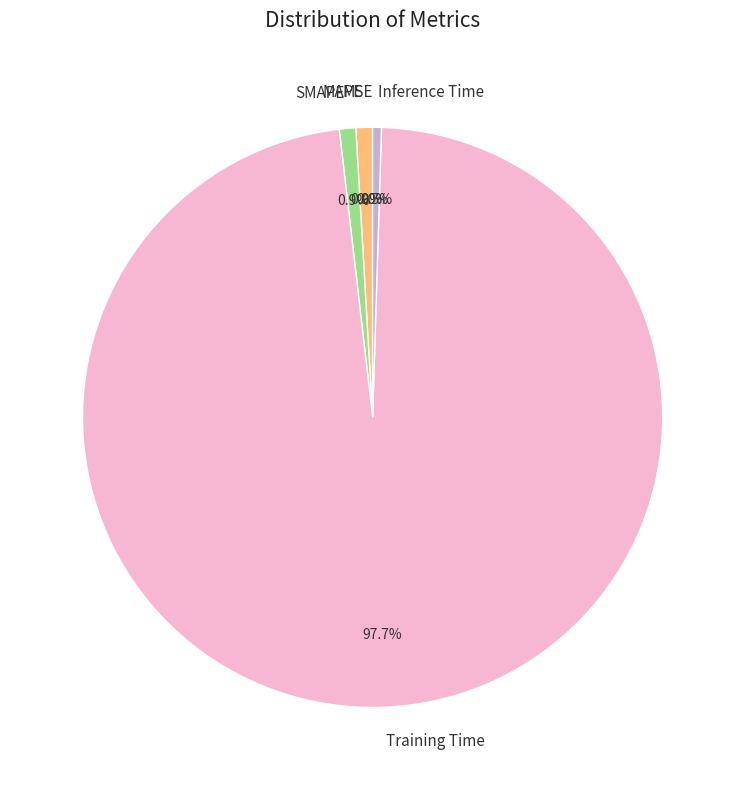

Does Training Time represent more than half of the total?

Yes